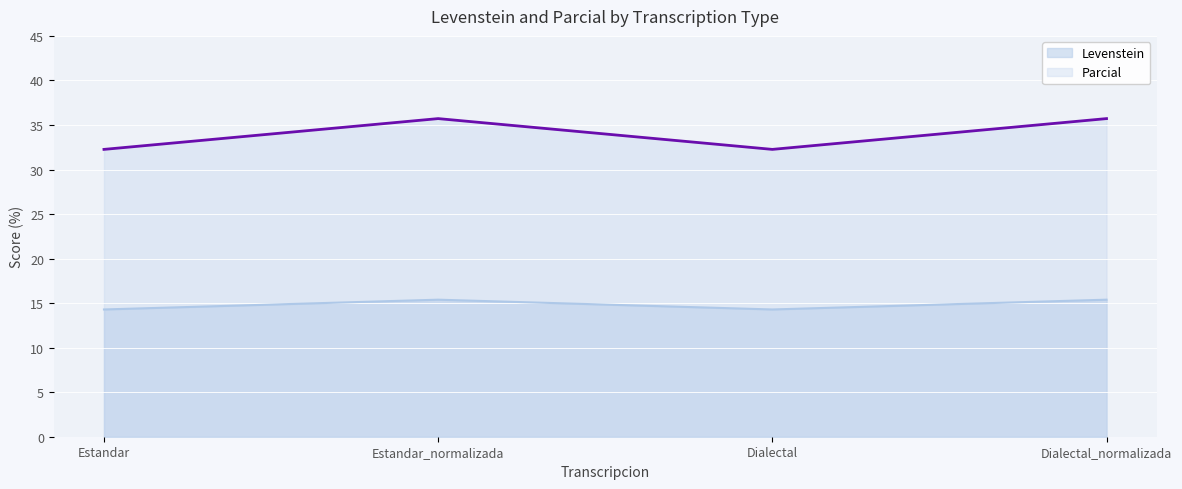

Is the value of Levenstein at Estandar_normalizada greater than the value of Parcial at Estandar_normalizada?

No